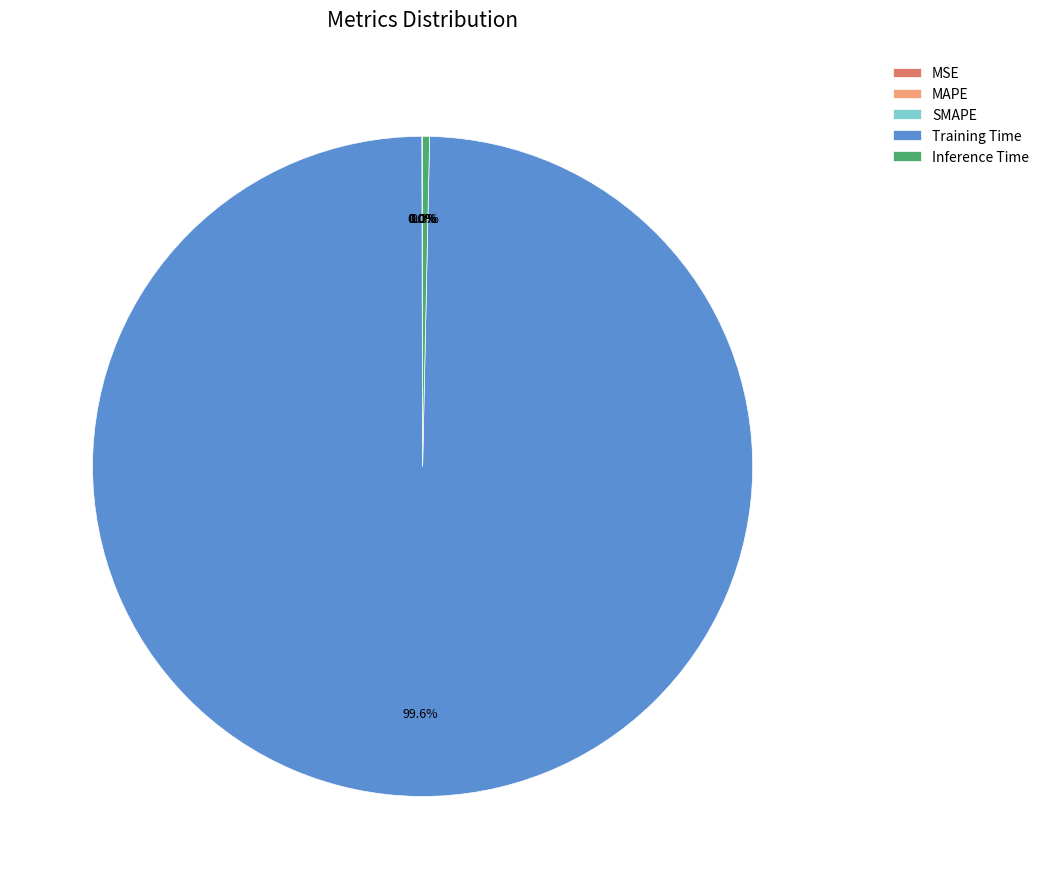

What portion of the pie excludes MSE?

100.0%